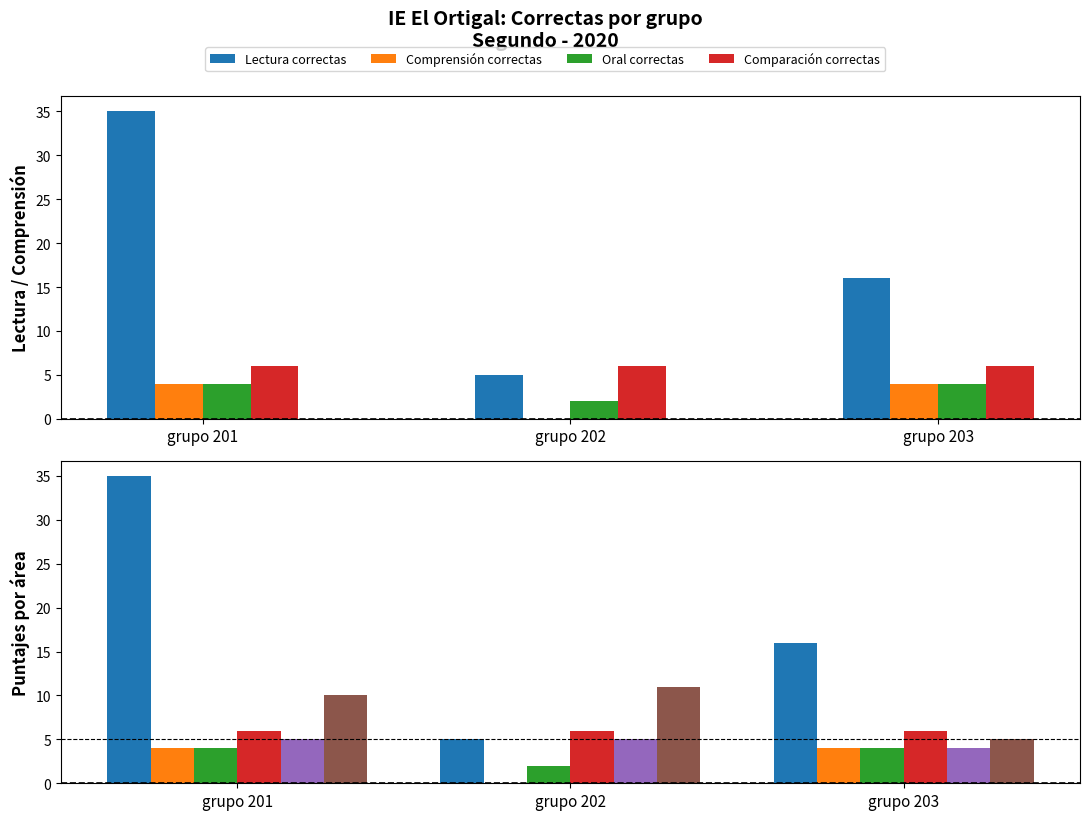

What is the spread (max minus min) of values at grupo 203?

12